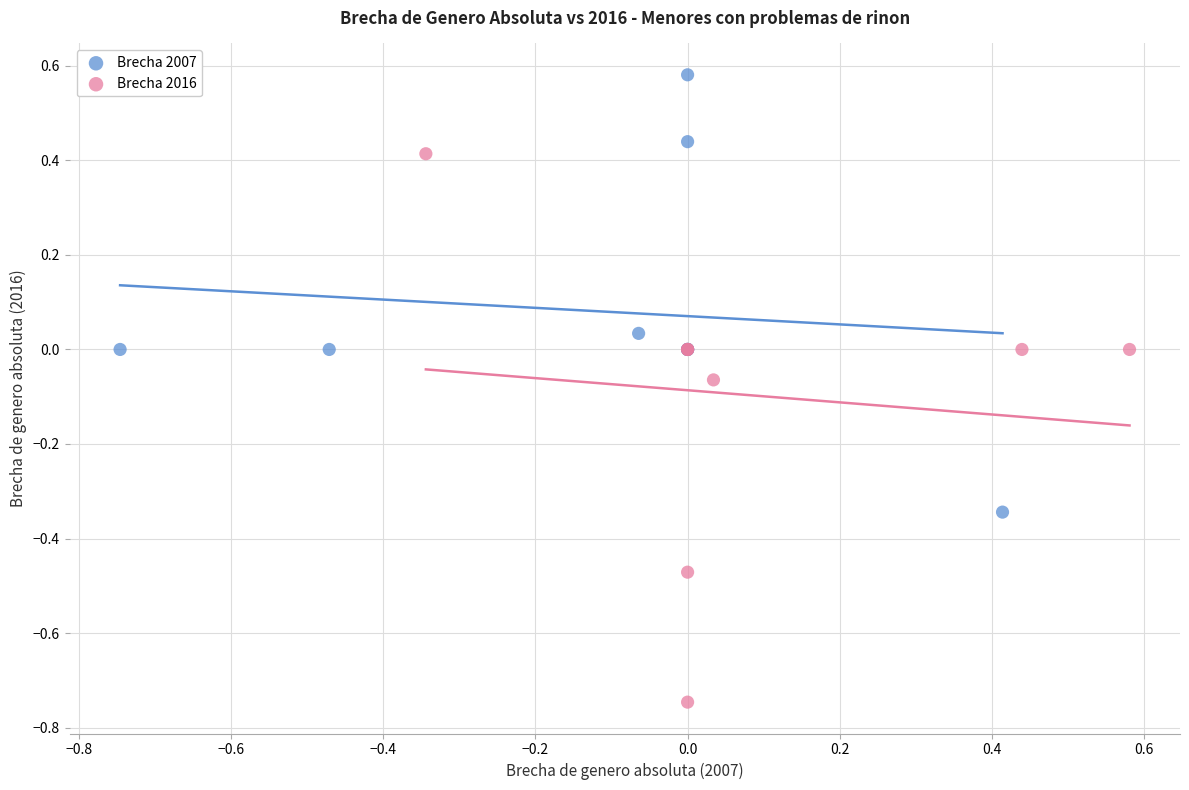

Which series has the widest spread of Y values?

Brecha 2016